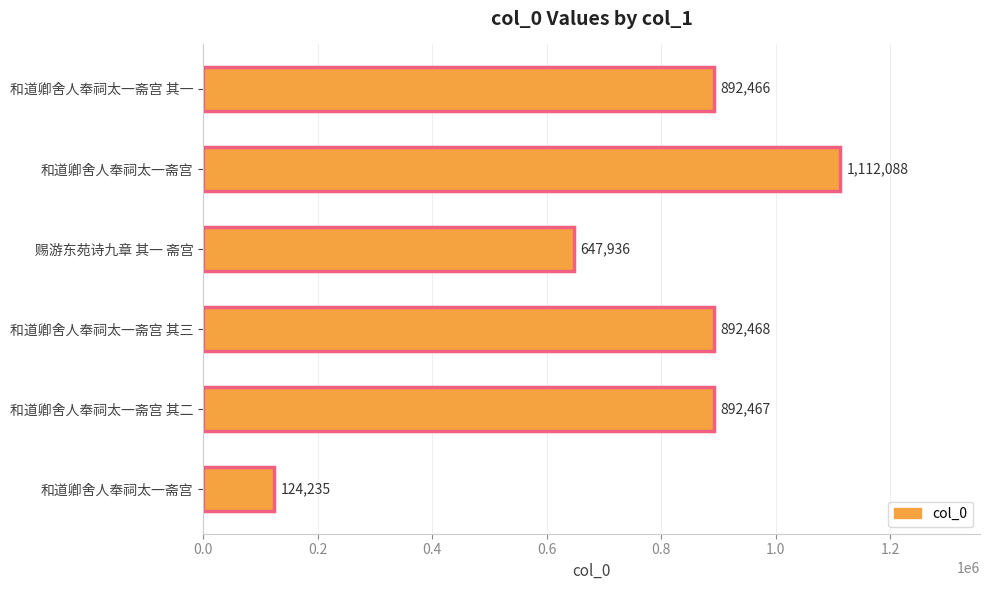

How many bars are there in total?

6